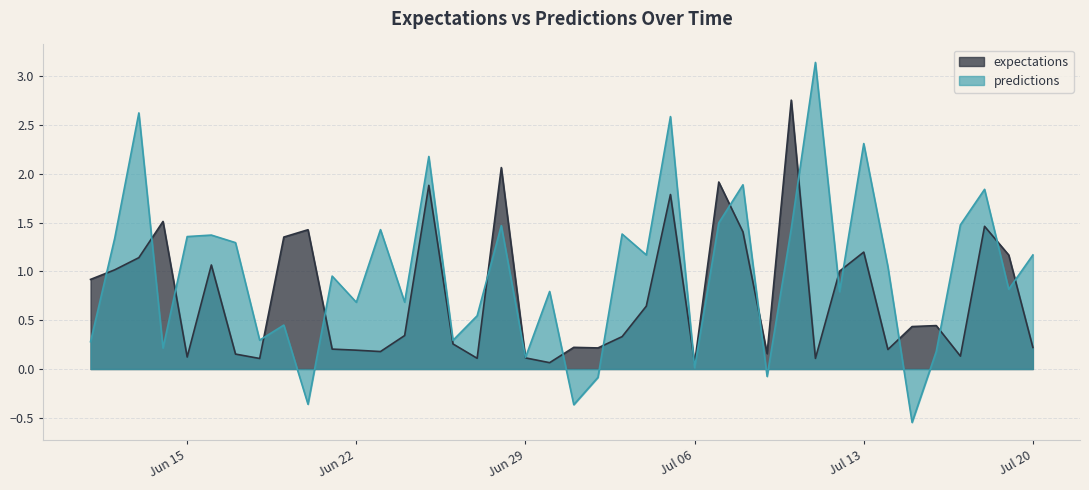

How many intersections are there between predictions and expectations?

19